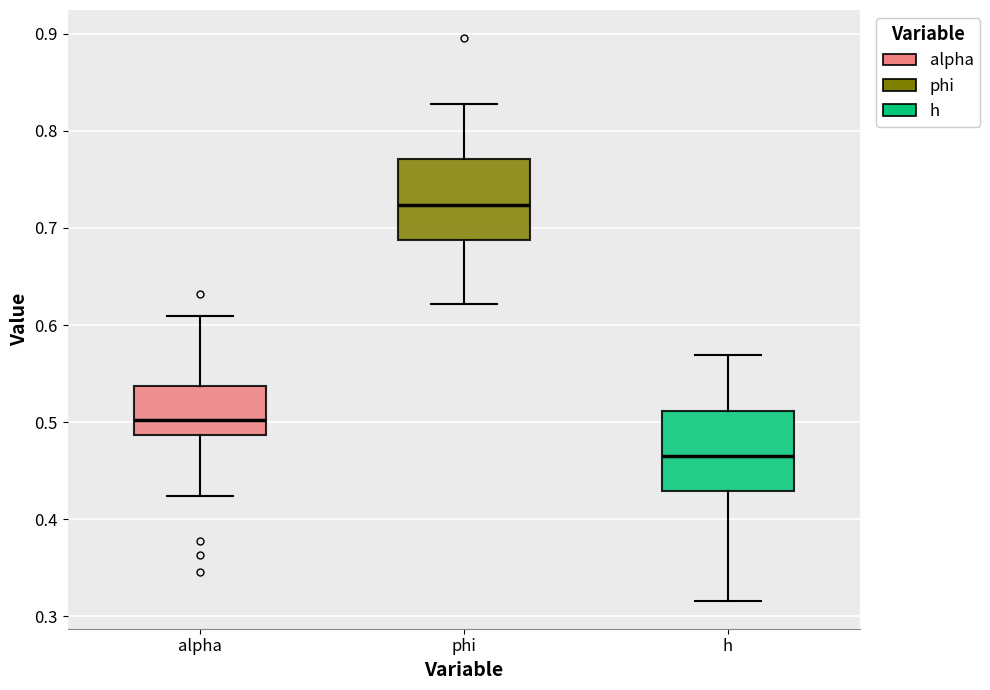

Which box has the lowest median line?

h